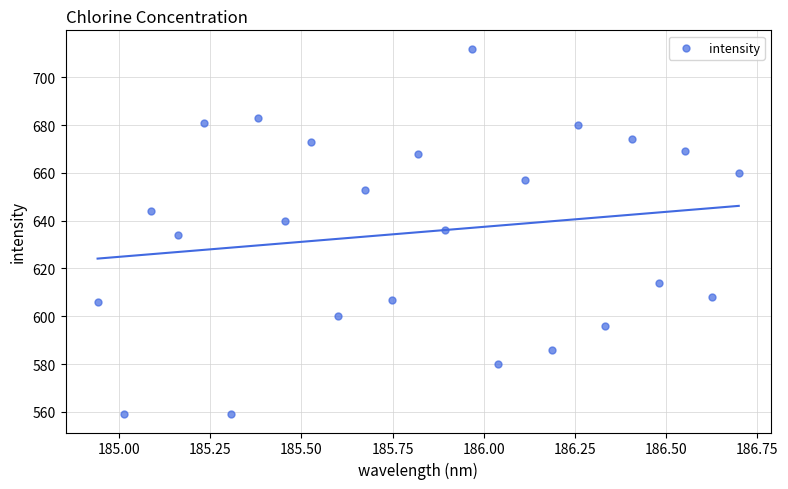

What is the range of Y values (max minus min)?

153